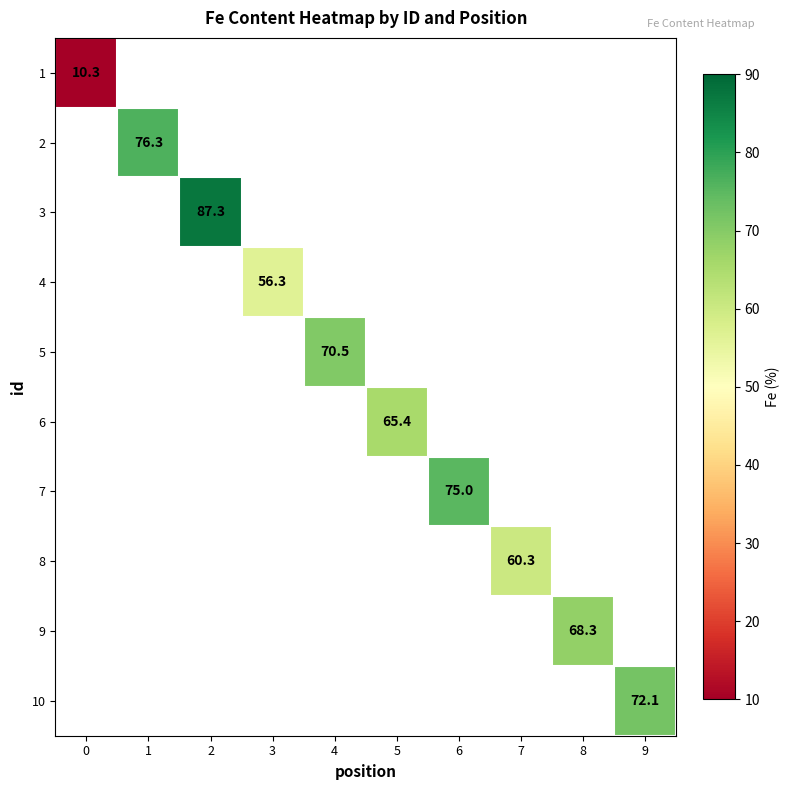

Is the value of 7 at 4 greater than the value of 6 at 7?

No